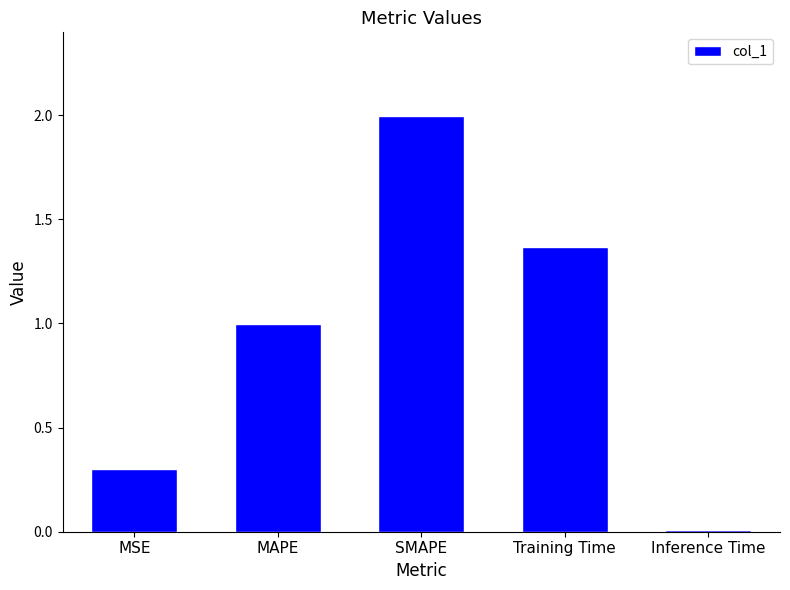

What is the maximum value shown in the chart?

2.0